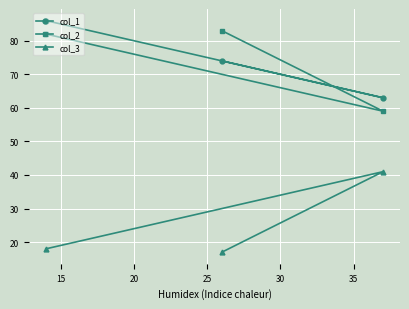

How many data points does each series have?

3